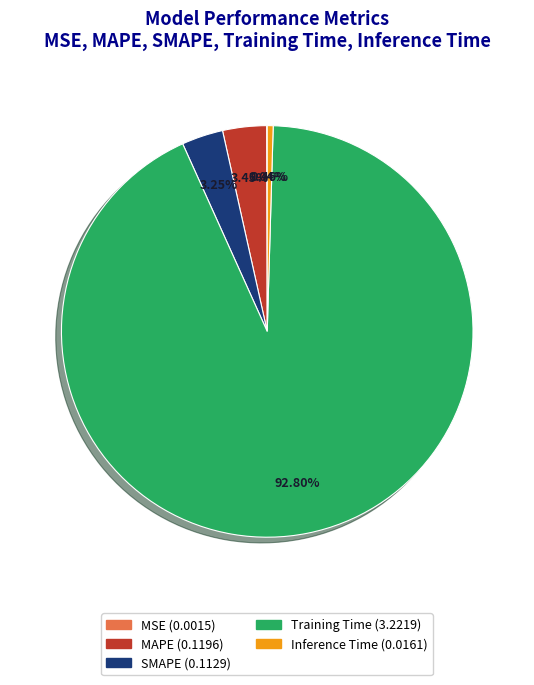

The Training Time slice represents 99% of the pie. True or false?

False